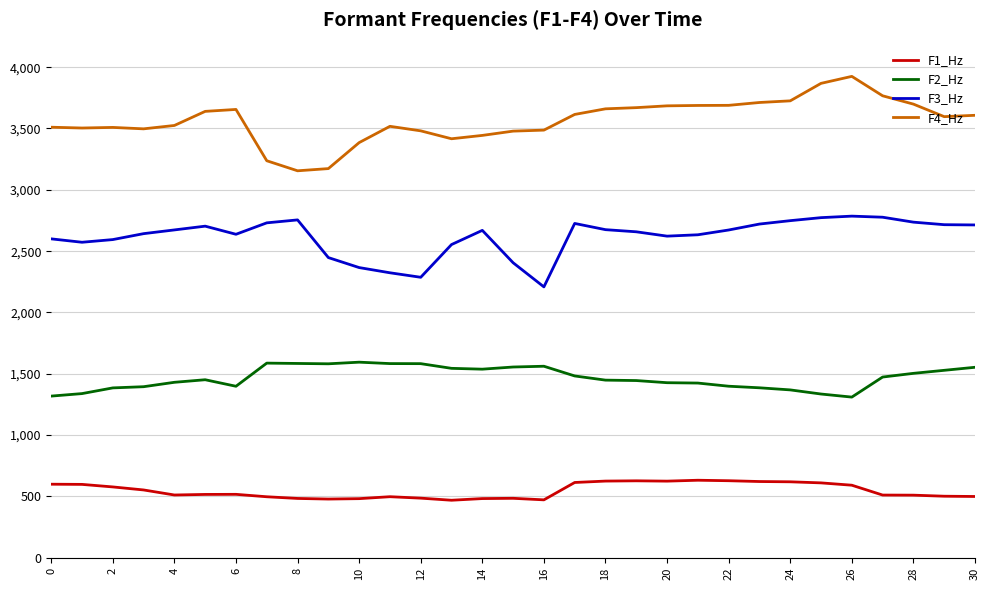

What is the greatest value displayed?

3924.9